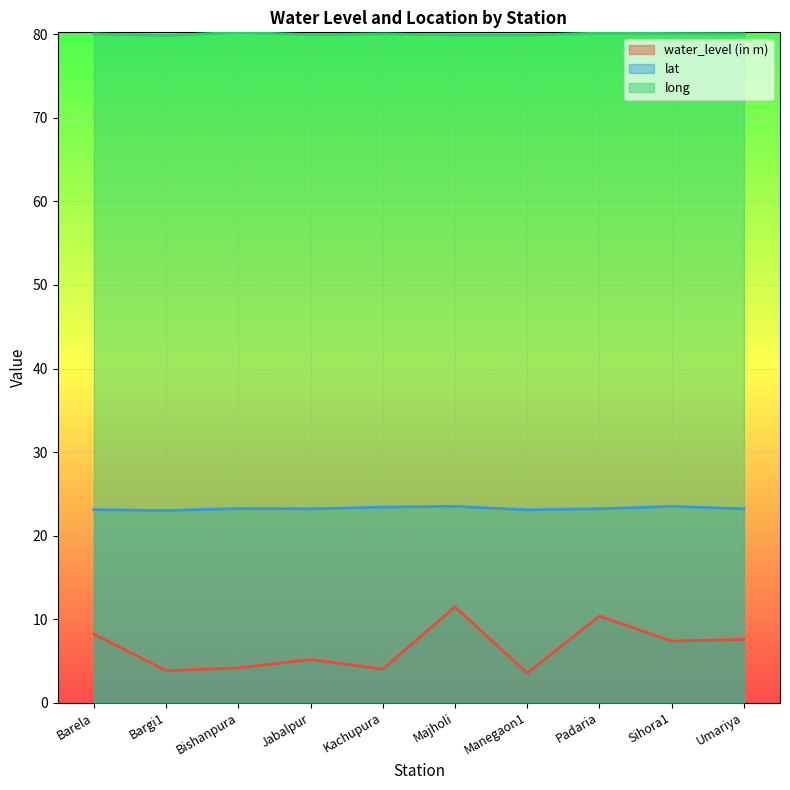

True or false: long and lat intersect in this chart.

False